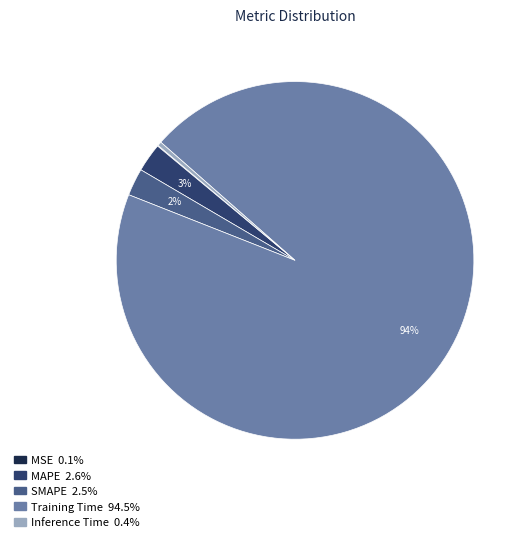

Is it true that MAPE is 3% of the pie?

True